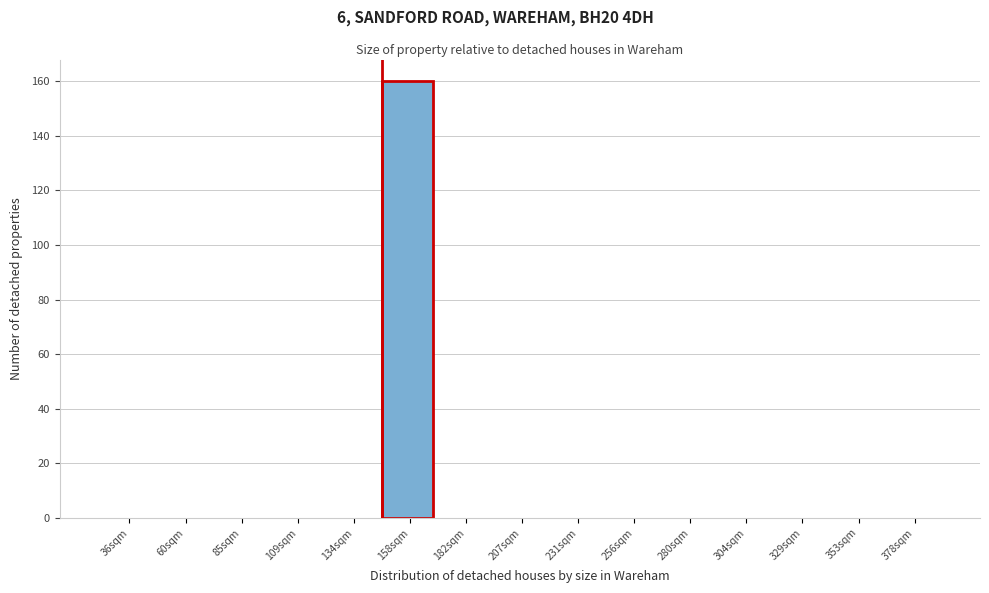

Reading left to right, list all the values displayed in this chart.

36sqm=0	60sqm=0	85sqm=0	109sqm=0	134sqm=0	158sqm=160	182sqm=0	207sqm=0	231sqm=0	256sqm=0	280sqm=0	304sqm=0	329sqm=0	353sqm=0	378sqm=0